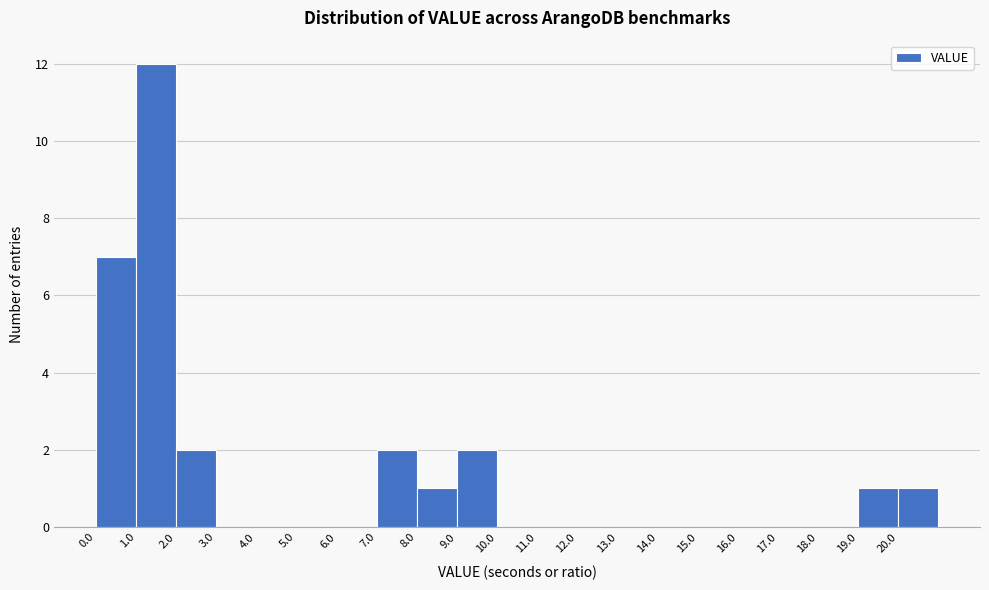

Reading left to right, list every bar in this chart as the range it spans on the x-axis followed by its height. The values are not printed on the chart, so give them approximately, as read against the axis.

0 to 1: 7
1 to 2: 12
2 to 3: 2
3 to 4: 0
4 to 5: 0
5 to 6: 0
6 to 7: 0
7 to 8: 2
8 to 9: 1
9 to 10: 2
10 to 11: 0
11 to 12: 0
12 to 13: 0
13 to 14: 0
14 to 15: 0
15 to 16: 0
16 to 17: 0
17 to 18: 0
18 to 19: 0
19 to 20: 1
20 to 21: 1